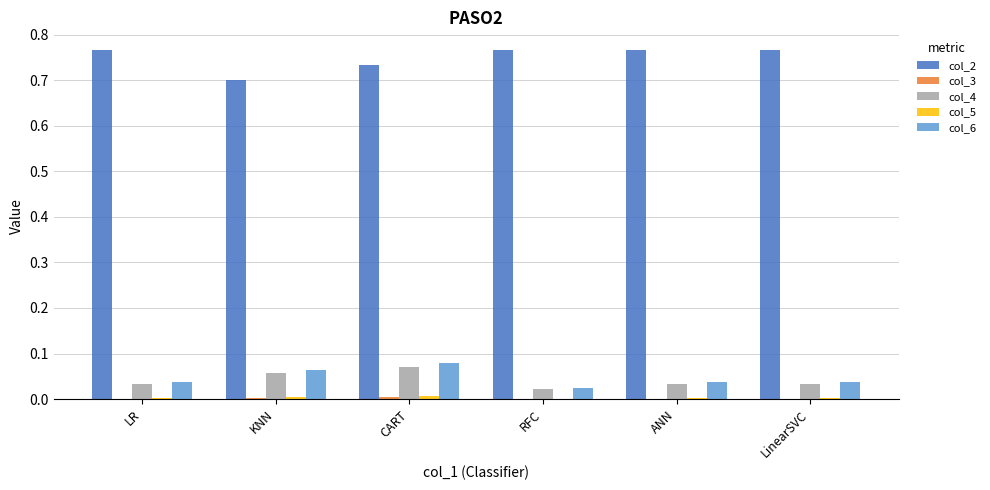

Count the number of categories in the chart.

6